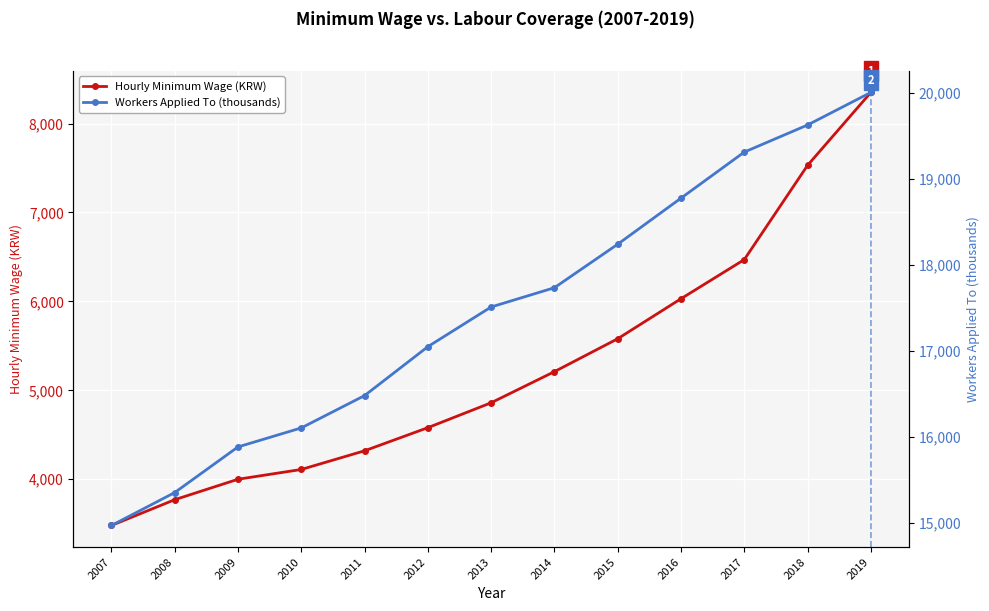

True or false: Workers Applied To (thousands) and Hourly Minimum Wage (KRW) cross at least once.

False